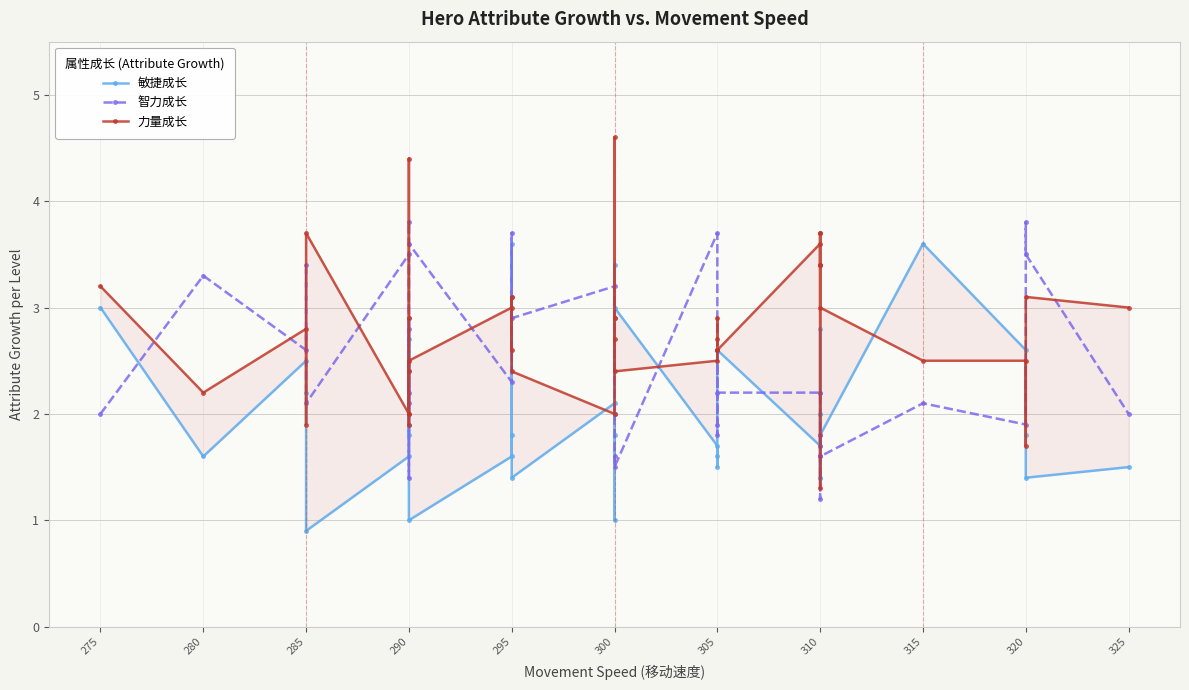

What is the sum of all 智力成长 values?

95.0